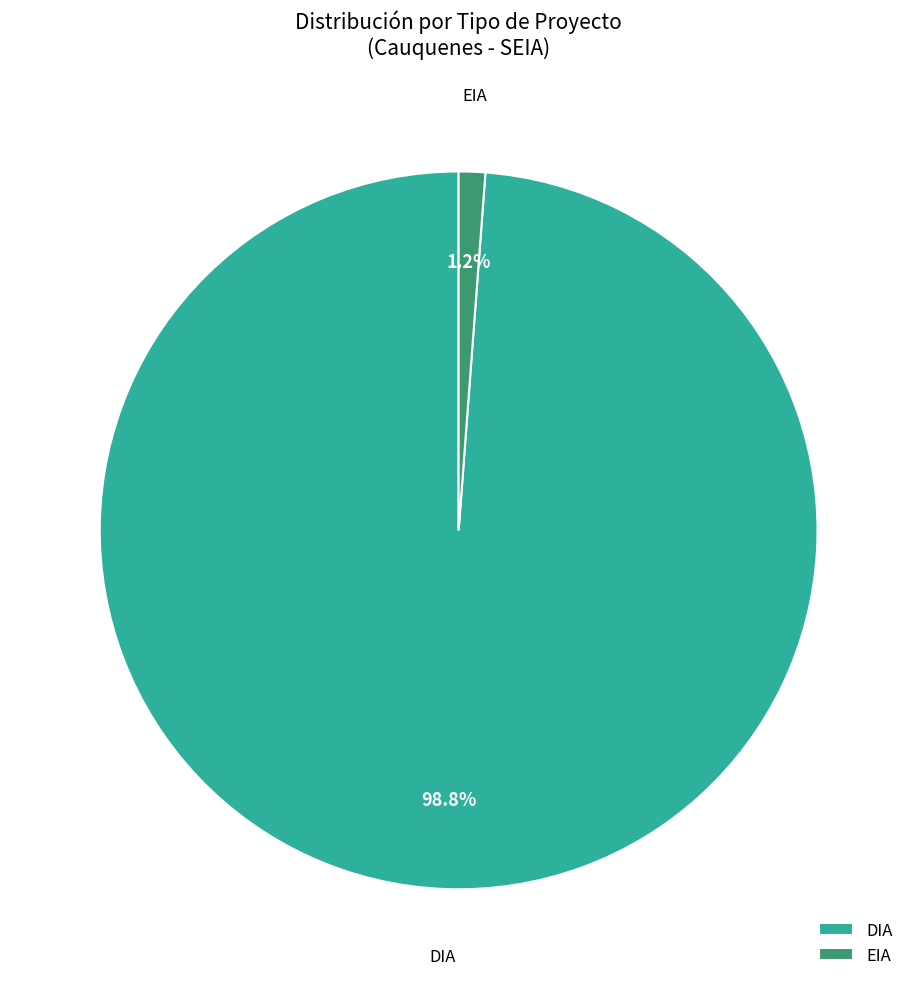

Which has a higher value, EIA or DIA?

DIA